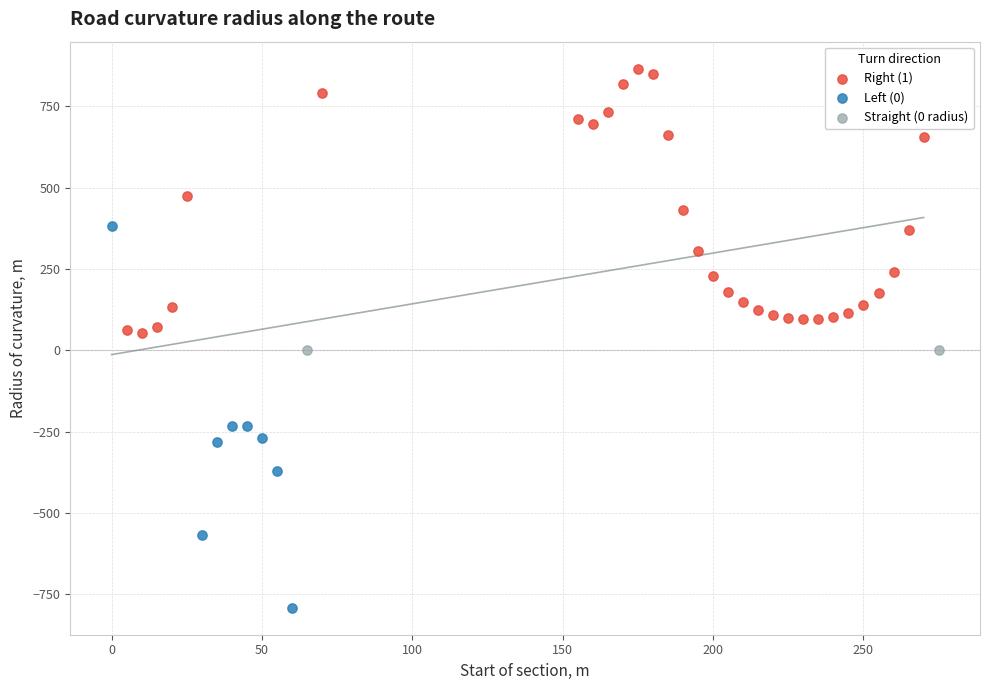

What are all the series names shown in the legend?

Right (1), Left (0), Straight (0 radius)